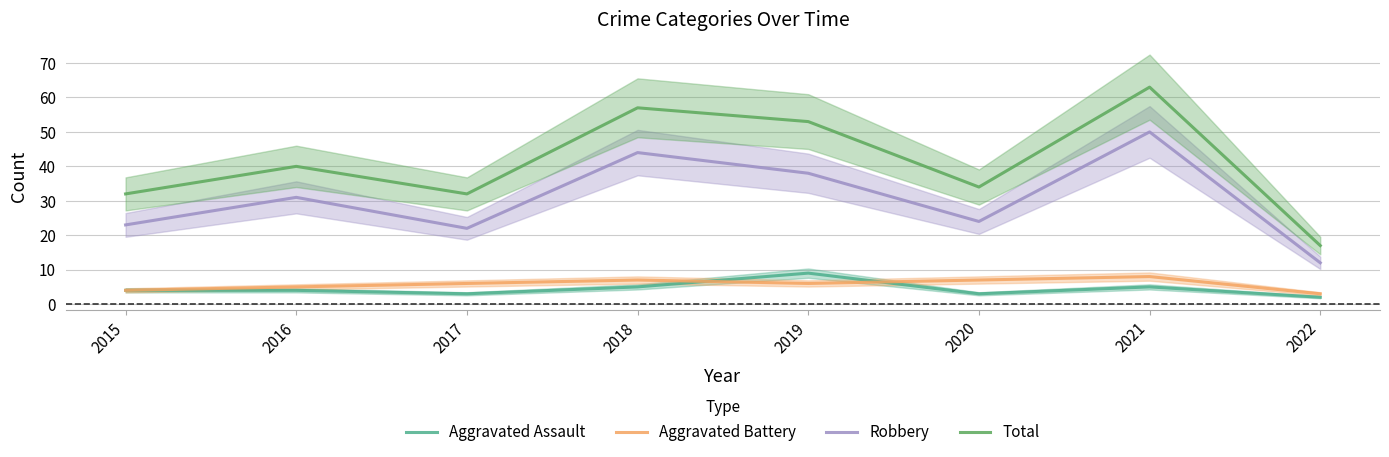

Where is the first local minimum for Aggravated Assault?

2017